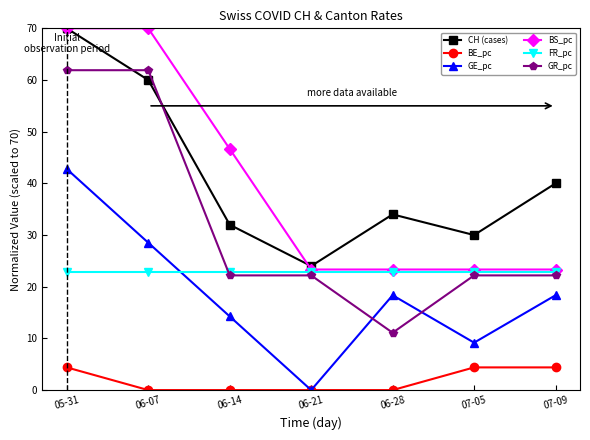

After their last crossing, which series has the higher values: GR_pc or FR_pc?

FR_pc